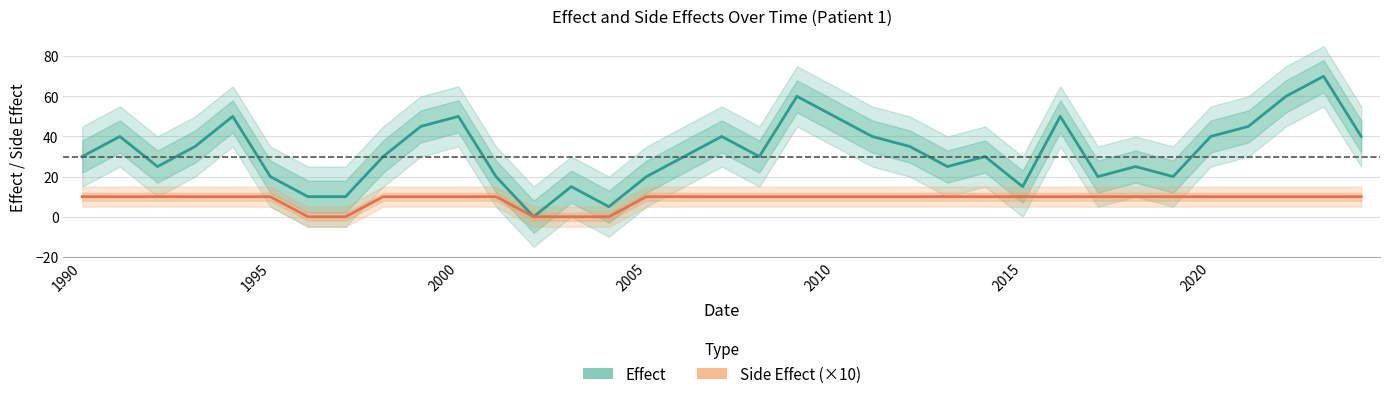

Is it true that Effect equals 40 at 2020?

True